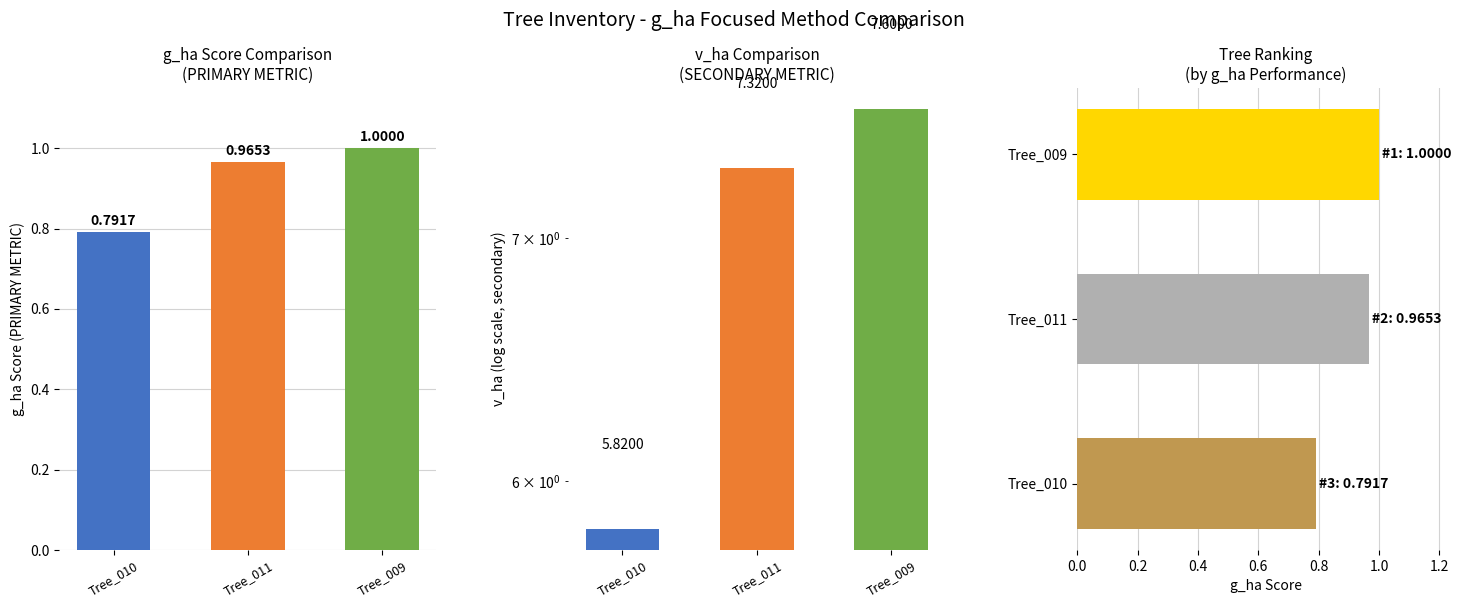

Reading left to right, extract all data points from this chart.

g_ha (normalized): 0.8	1.0	1.0
v_ha: 5.8	7.3	7.6
Ranking: 0.8	1.0	1.0